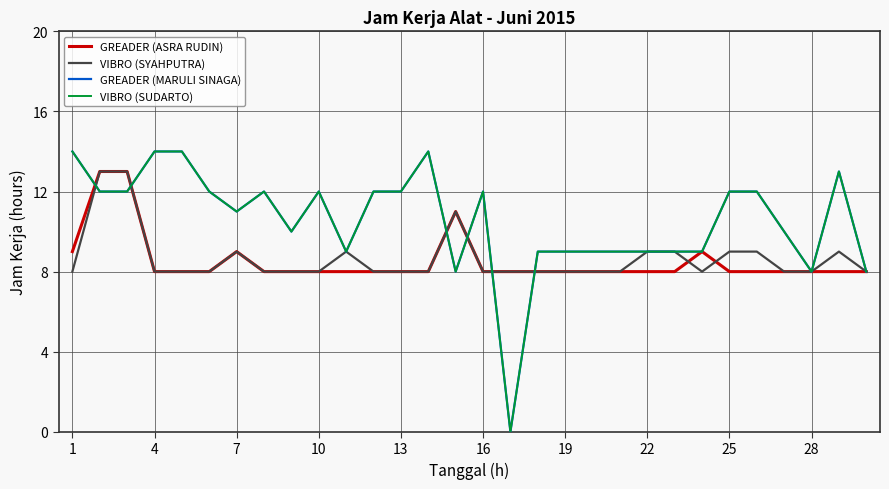

Does the chart have visible grid lines?

Yes